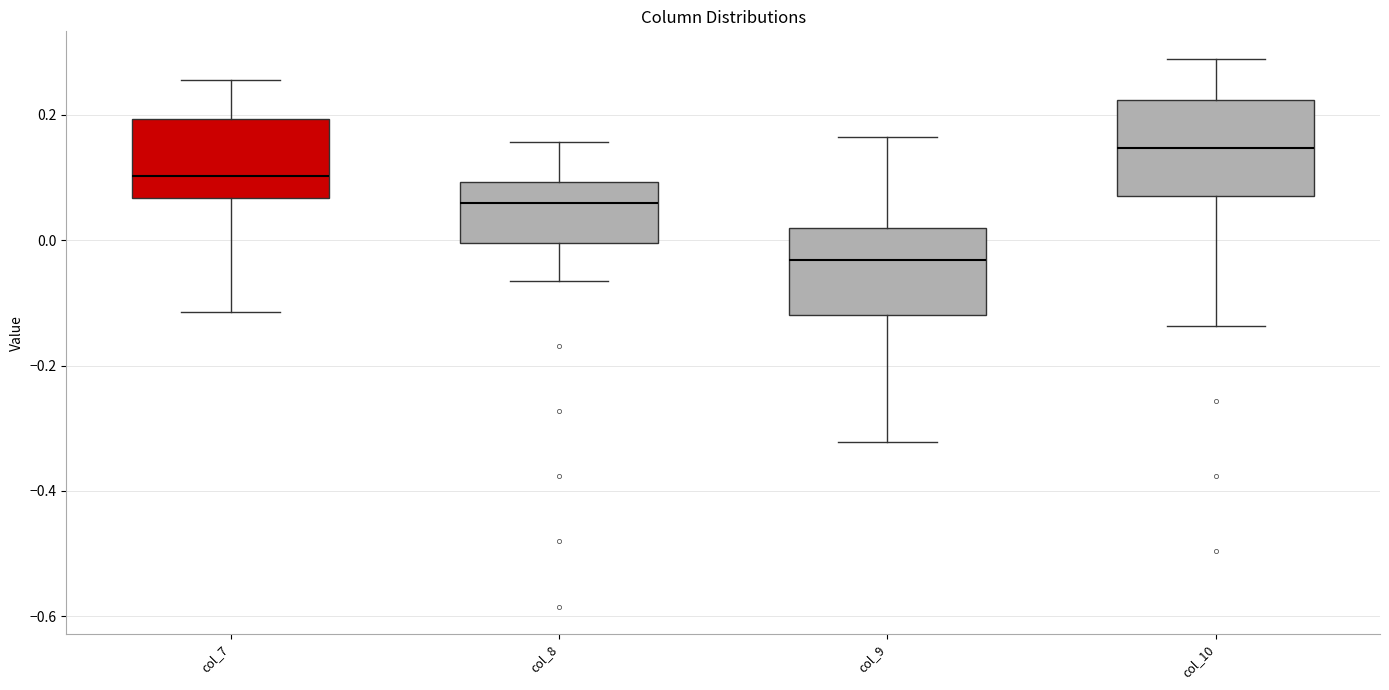

Where does the median line of the box for col_9 sit on the y-axis? The values are not printed on the chart, so give them approximately, as read against the axis.

-0.04